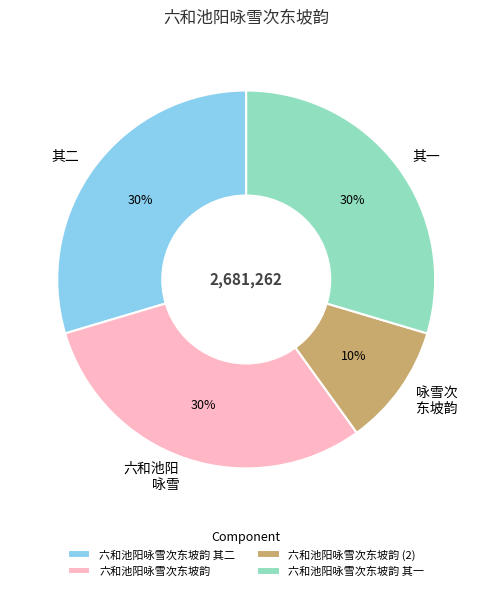

To the nearest percent, what is the difference between the 六和池阳 咏雪 and 咏雪次 东坡韵 slice percentages?

20%